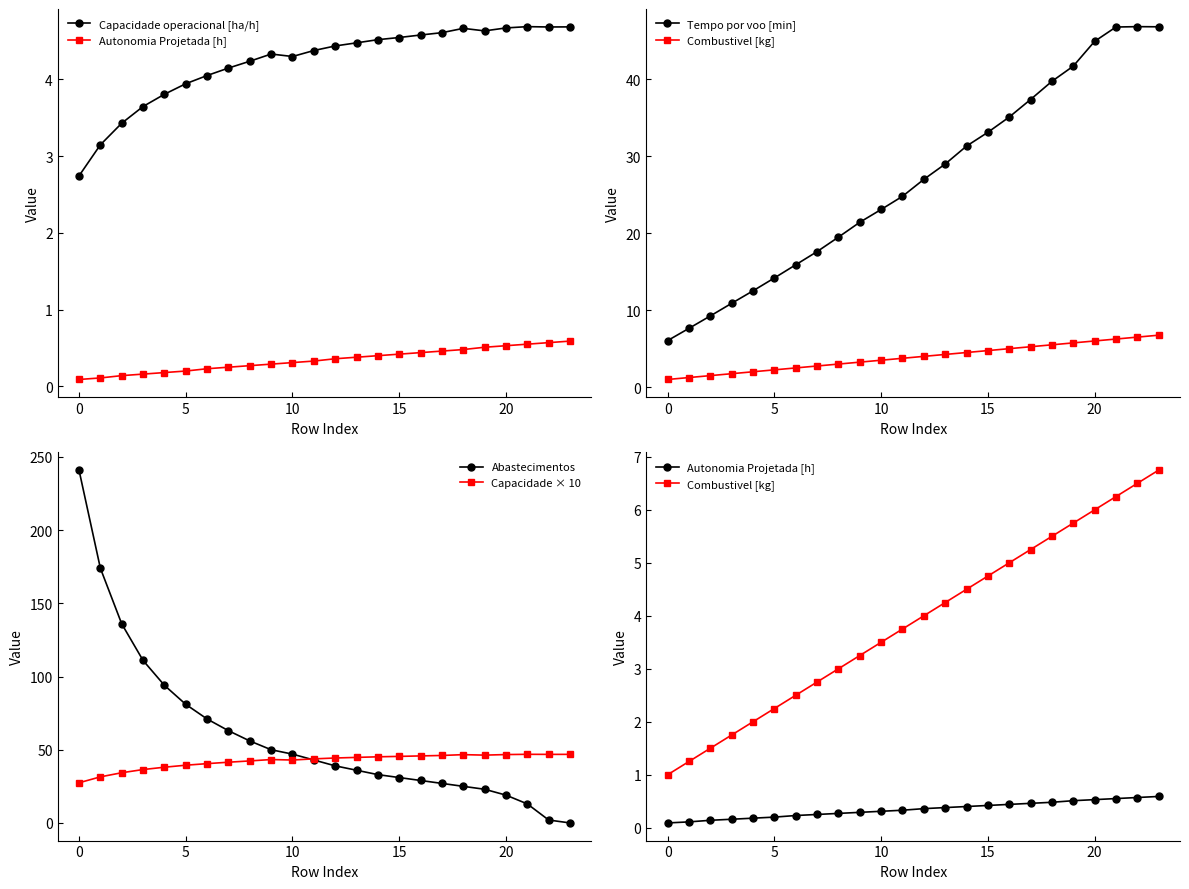

What value does the Capacidade operacional [ha/h] series have at 21?

4.7